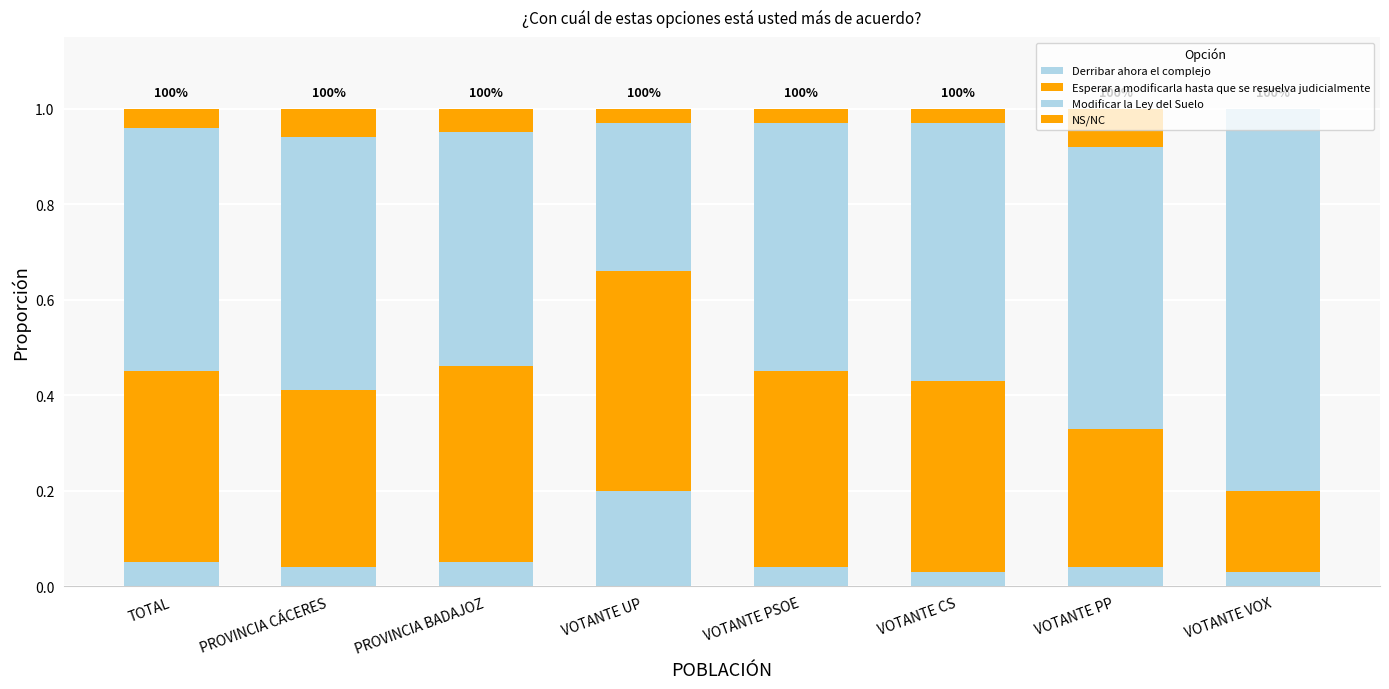

What is the label of the 4th bar from the right?

VOTANTE PSOE